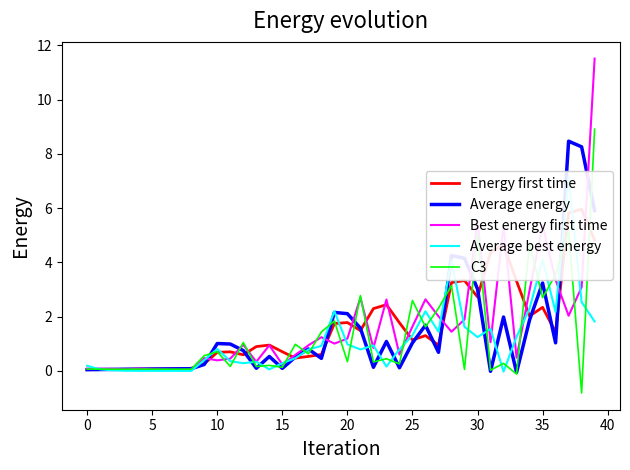

What is the highest value of the C3 series?

8.9